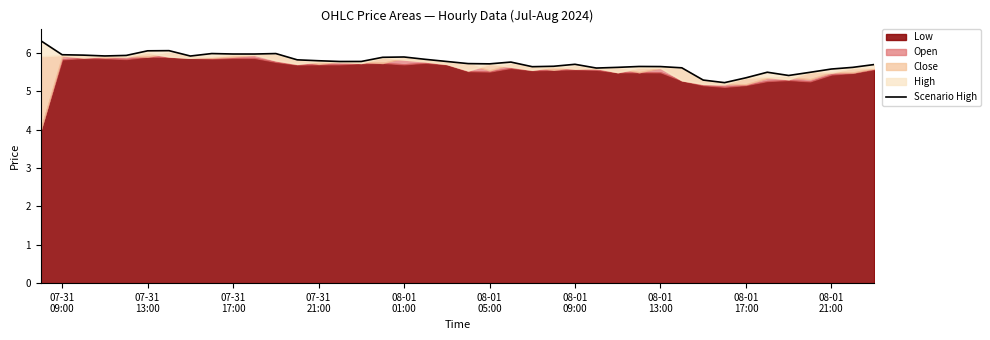

What is the ratio of the value at 07-31 09:00 to the value at 07-31 21:00?

1.0